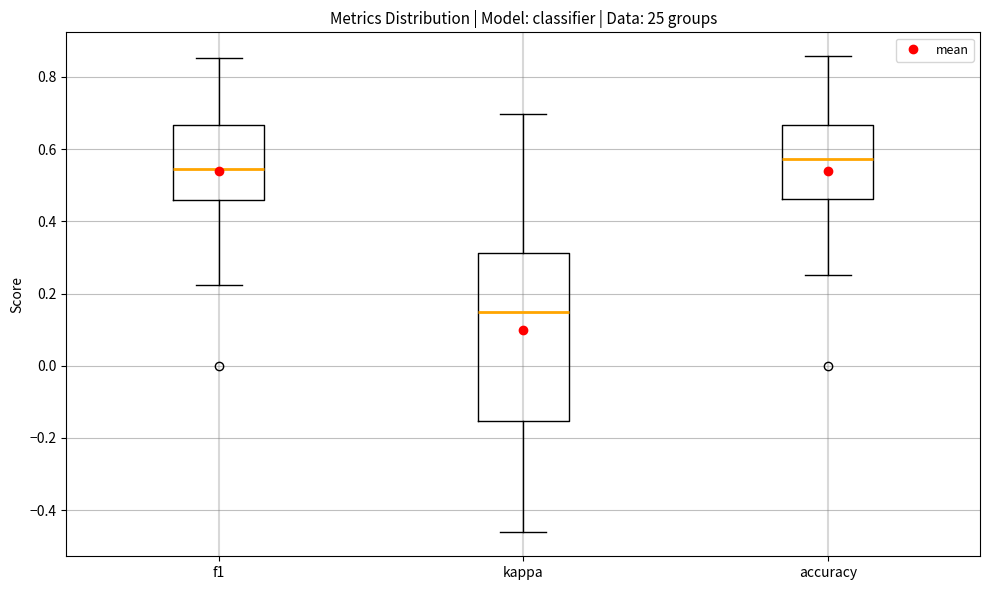

Which box is the tallest, from its lower edge to its upper edge?

kappa